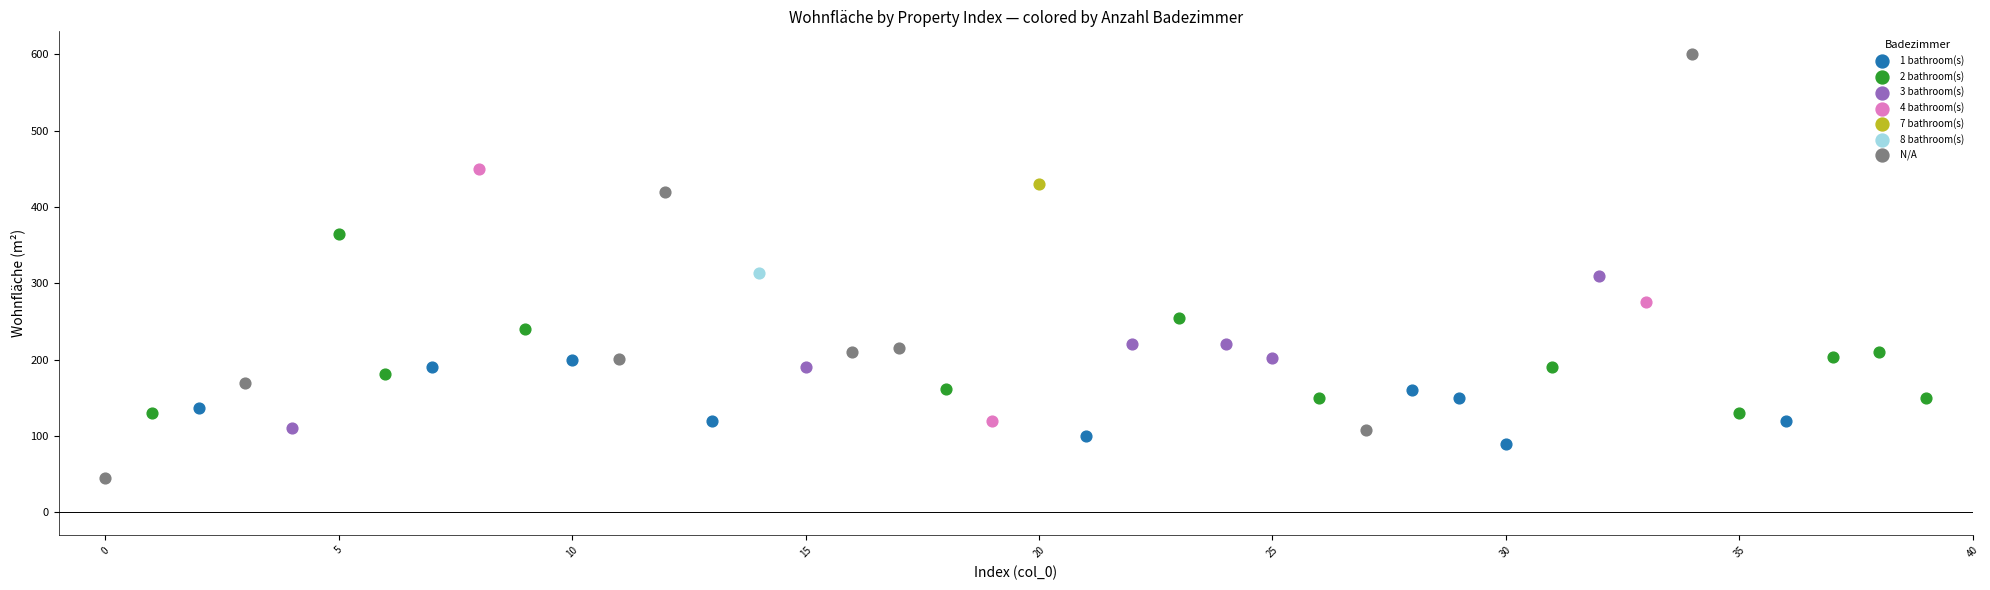

Which series contains the lowest Y value?

N/A